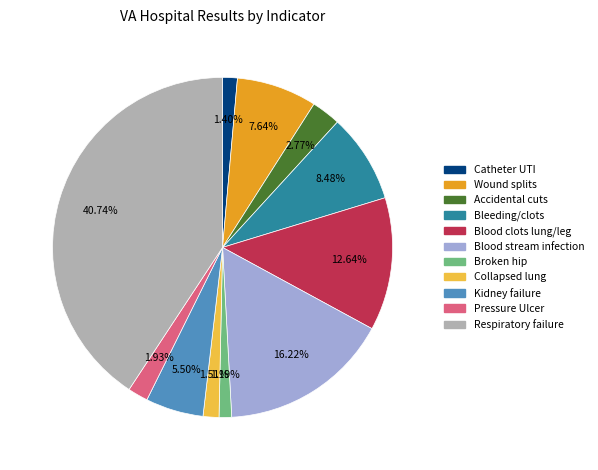

To the nearest percent, what is the difference between the largest and smallest slice percentages?

40%